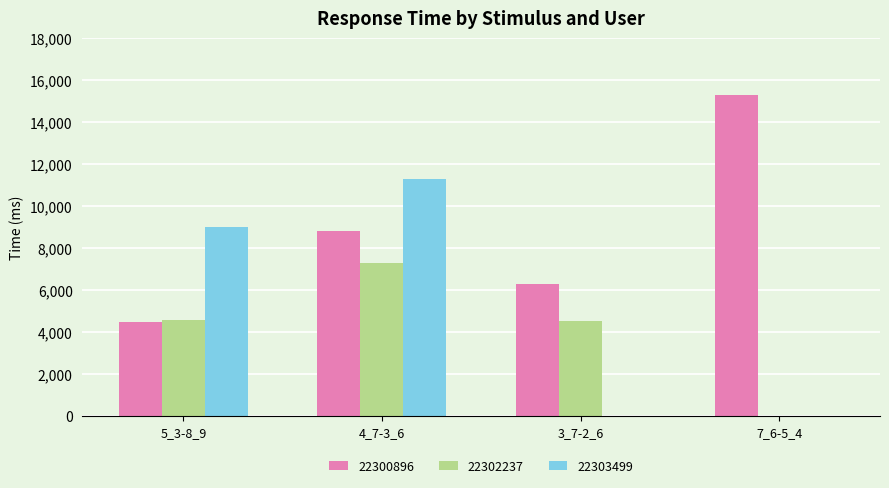

Which series has the largest total across all categories?

22300896